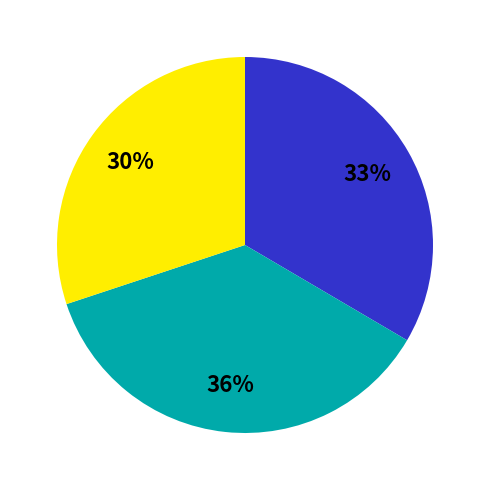

To the nearest percent, what is the difference between the largest and smallest slice percentages?

6%